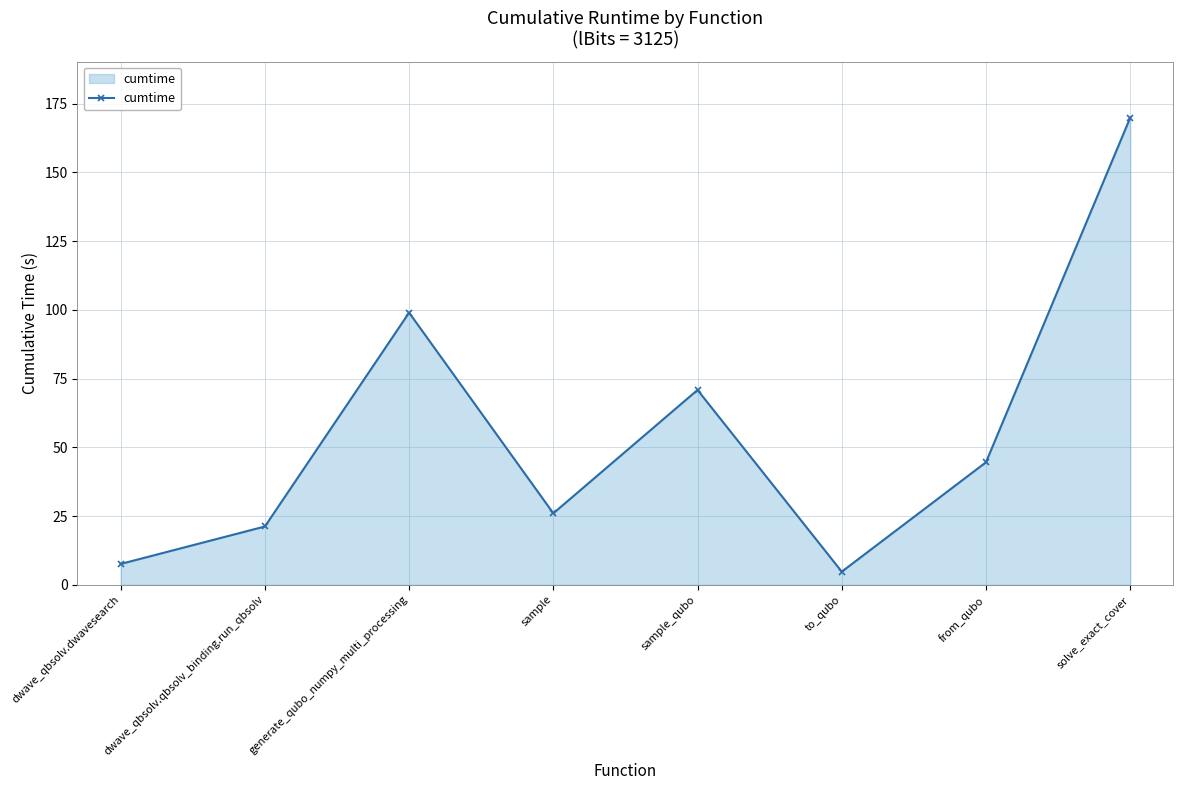

At which category does the data reach its first local peak?

generate_qubo_numpy_multi_processing